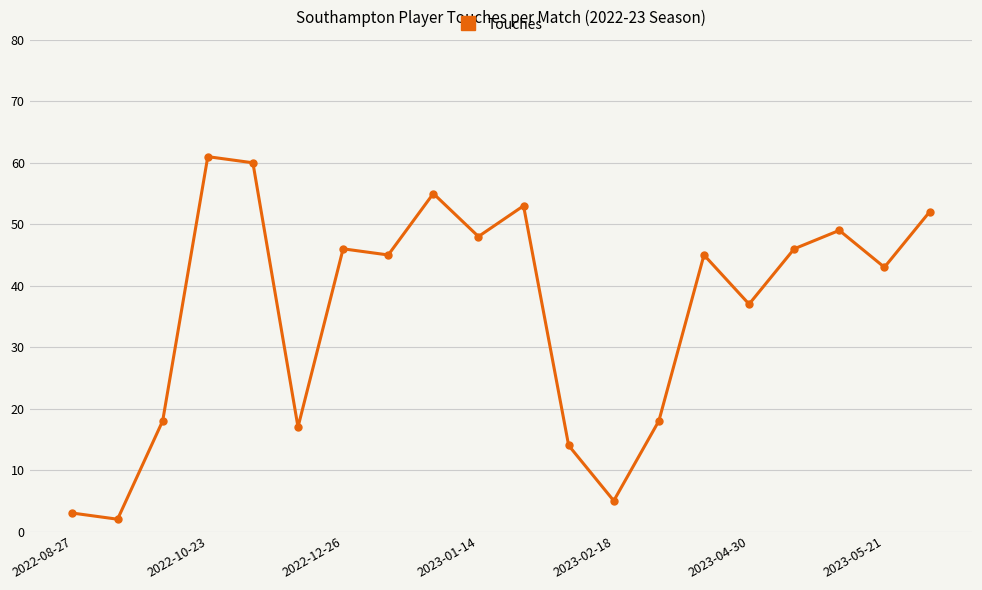

What is the maximum value shown in the chart?

61